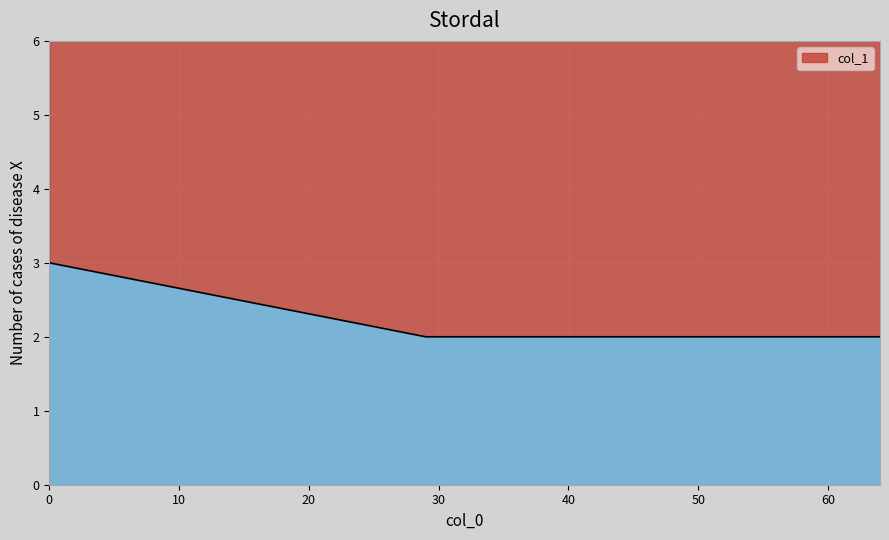

What is the sum of all values?

5